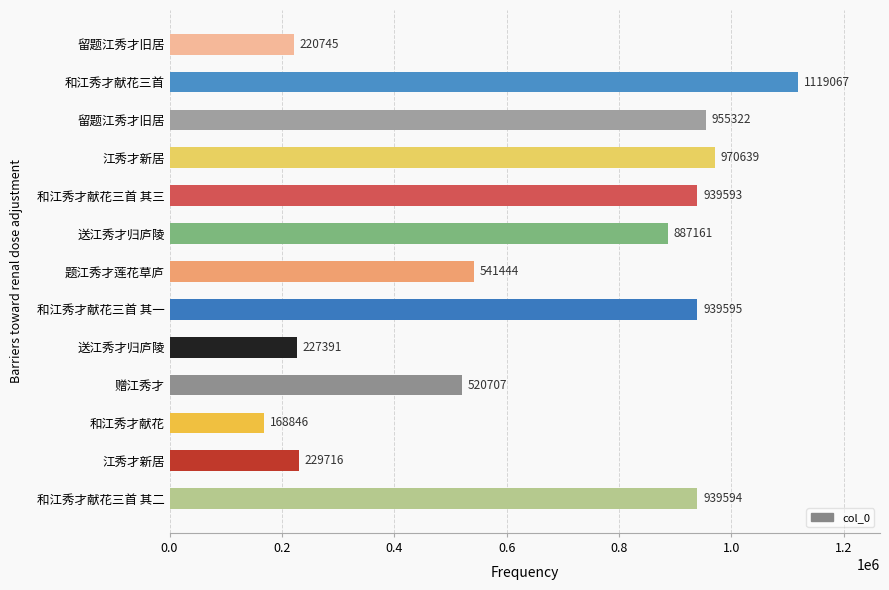

Does the chart contain stacked bars?

No